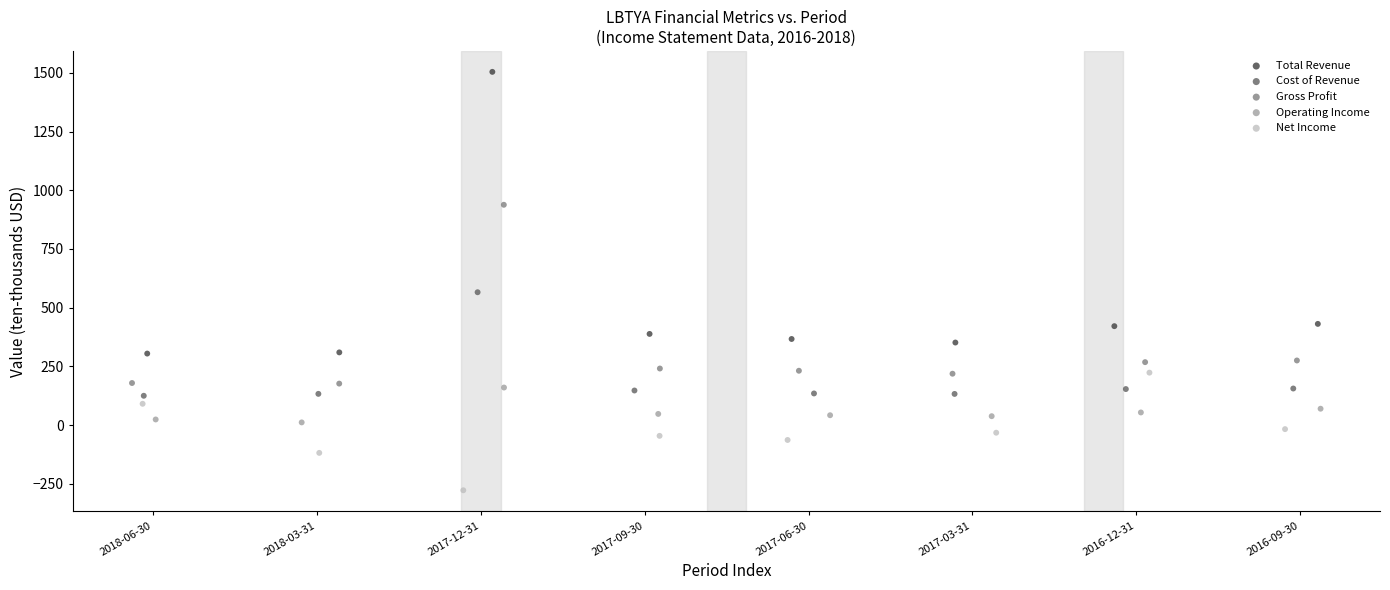

Which series has the largest Y range (max minus min)?

Total Revenue